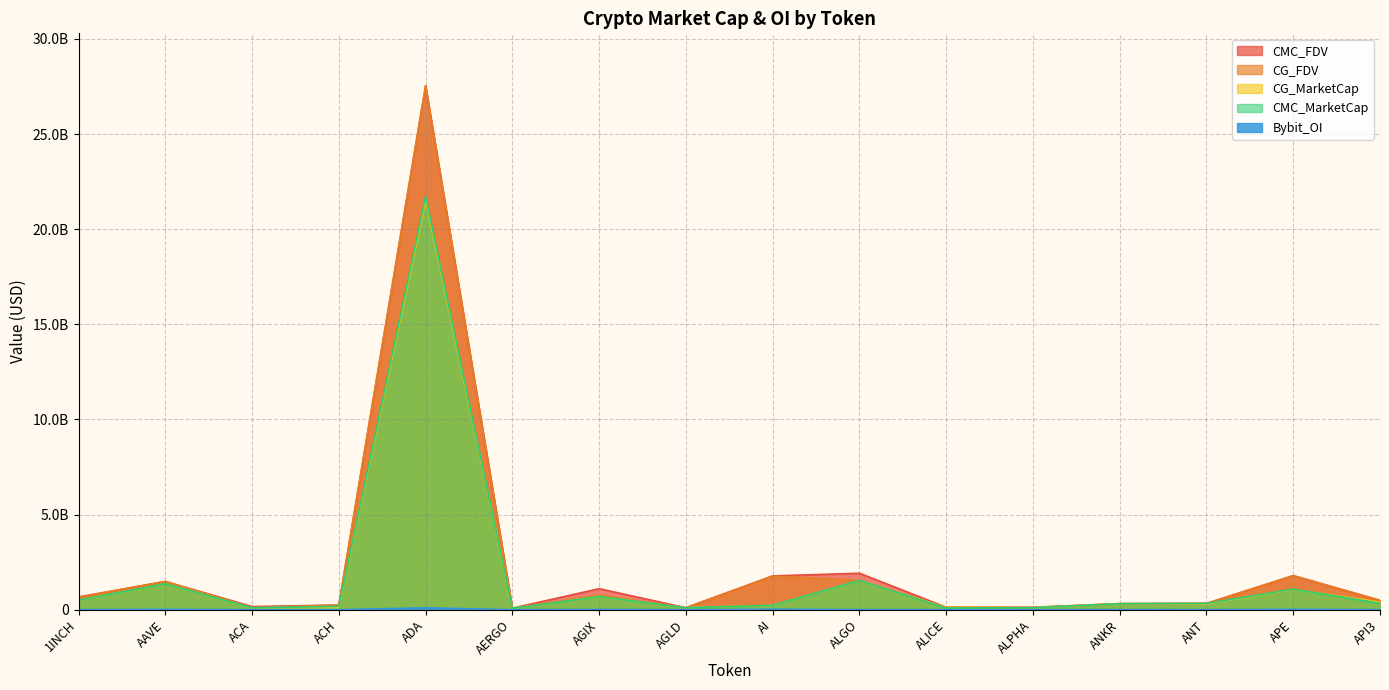

Which category has the highest value in the CMC_MarketCap series?

ADA